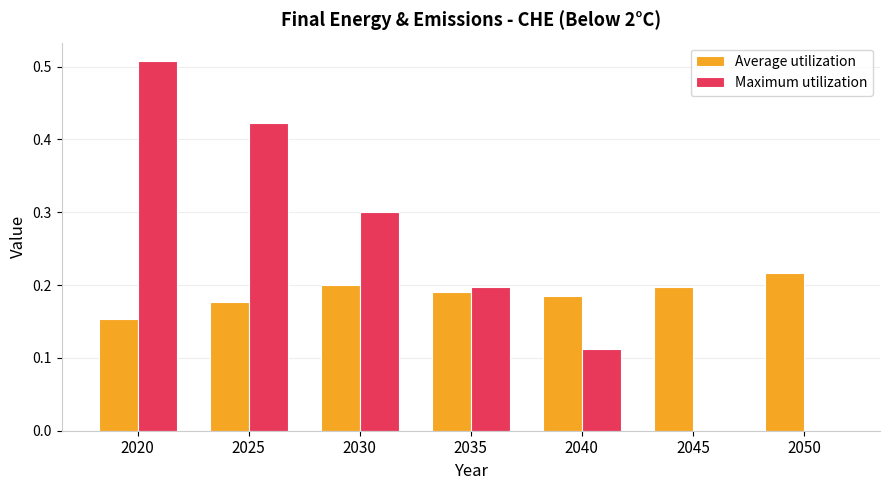

Between 2035 and 2050, which series saw the biggest shift?

Maximum utilization